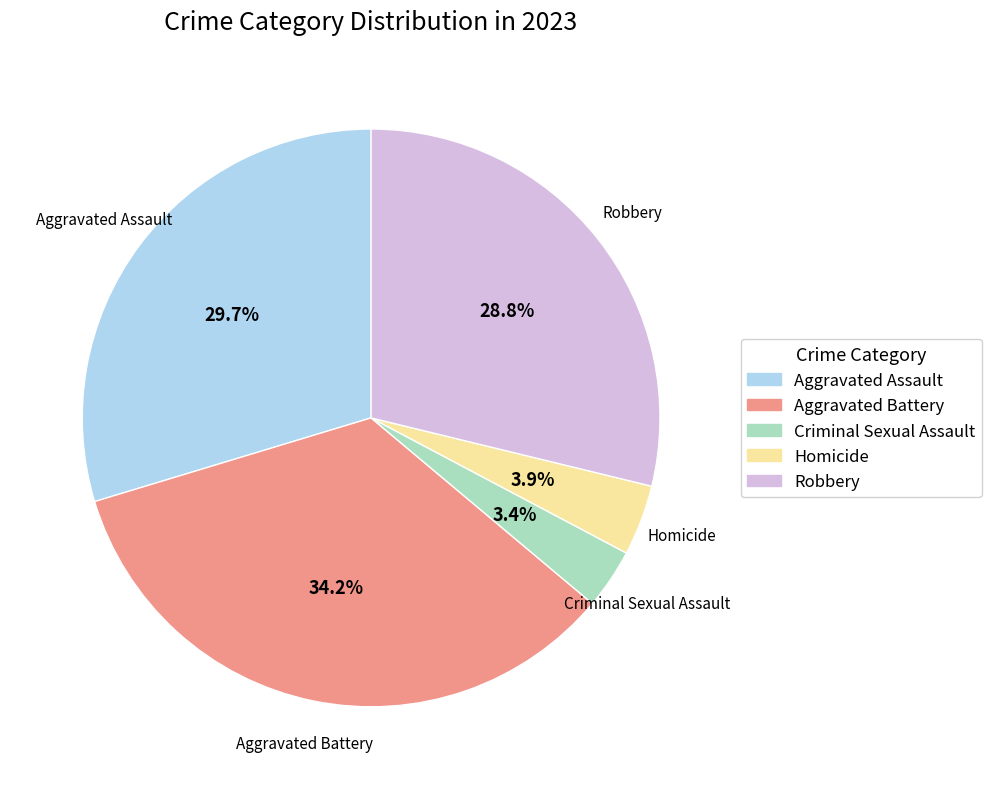

How many segments does this pie chart have?

5